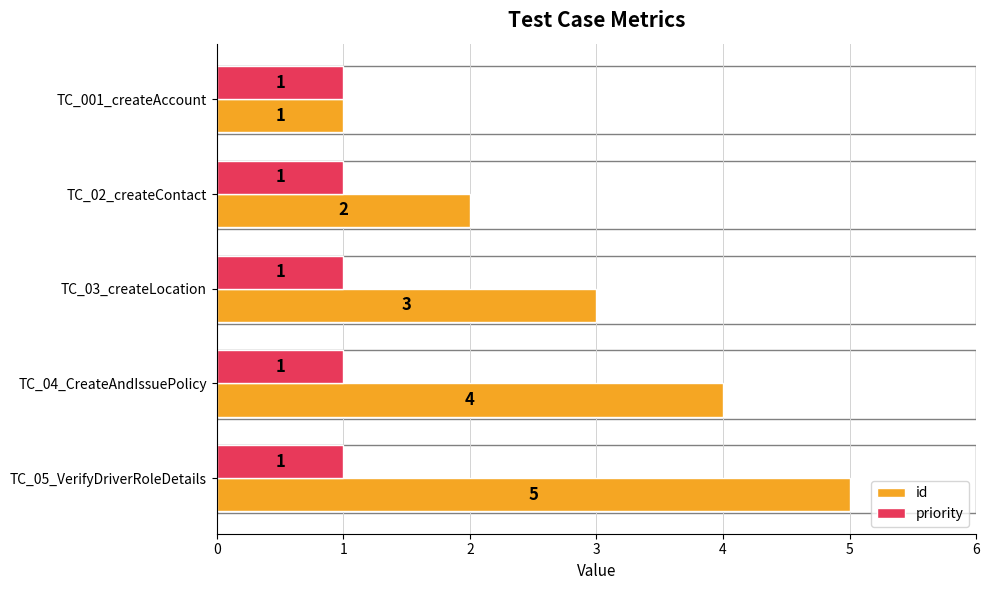

Is the value of priority at TC_02_createContact greater than the value of id at TC_04_CreateAndIssuePolicy?

No